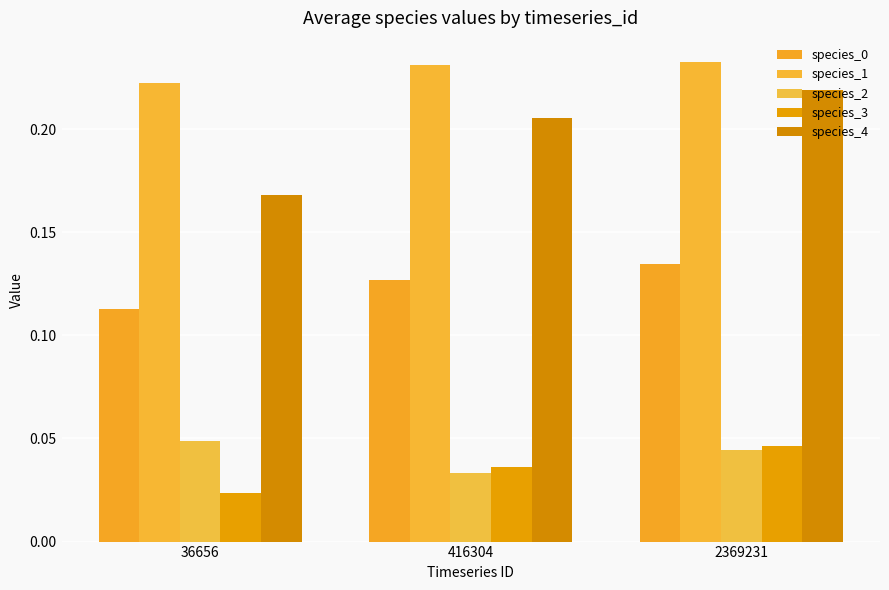

How many distinct data groups are displayed?

5